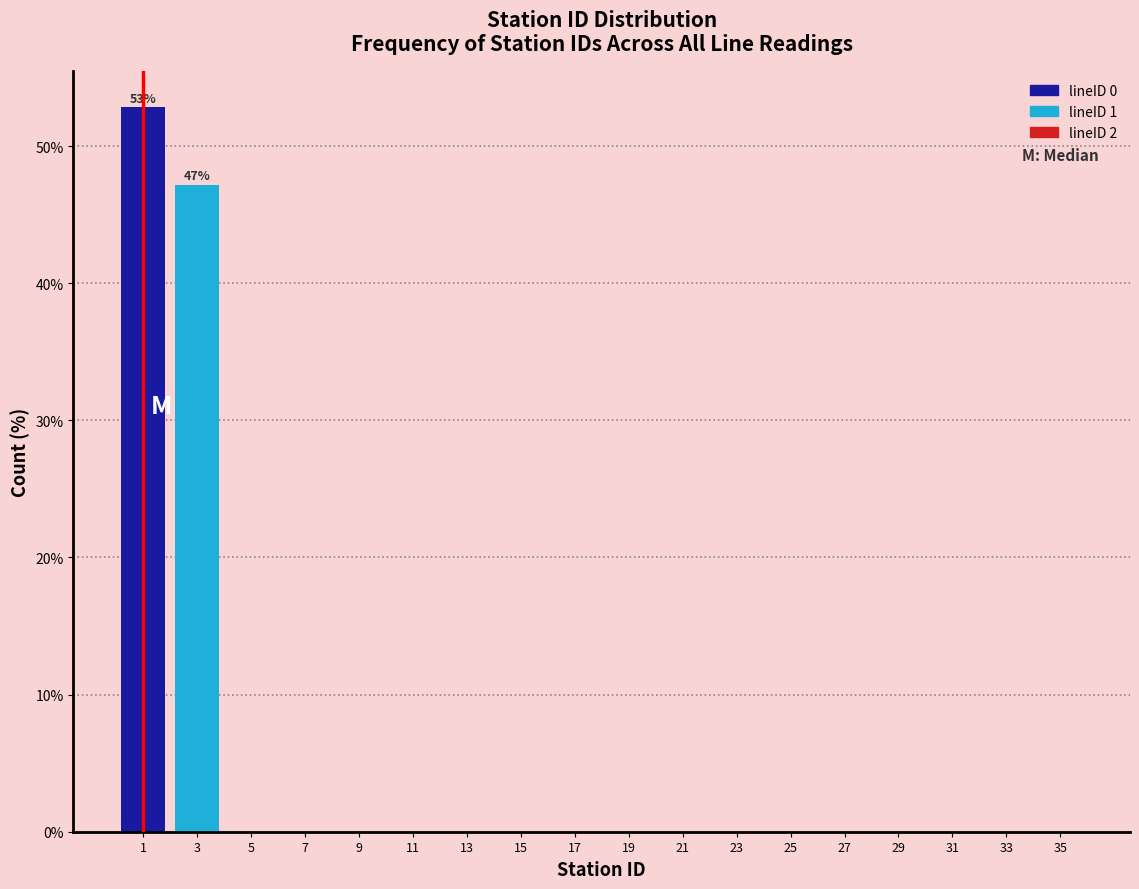

Which range on the x-axis has the tallest bar?

0 to 2